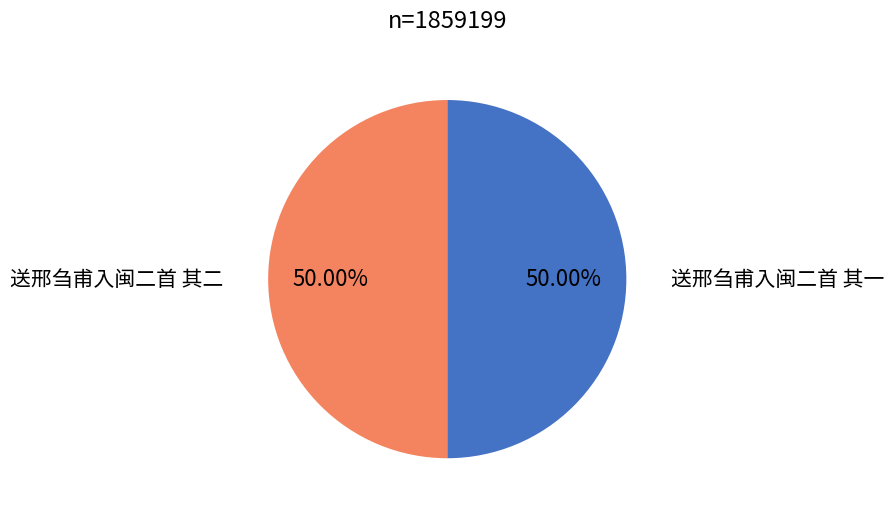

To the nearest percent, what is the average slice percentage?

50%